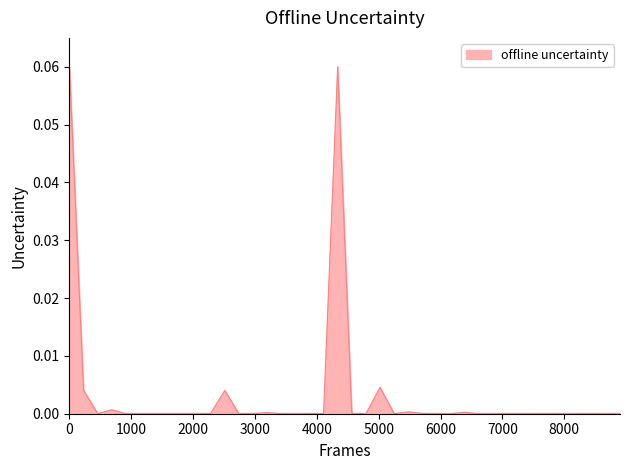

How many lines are shown in the chart?

1